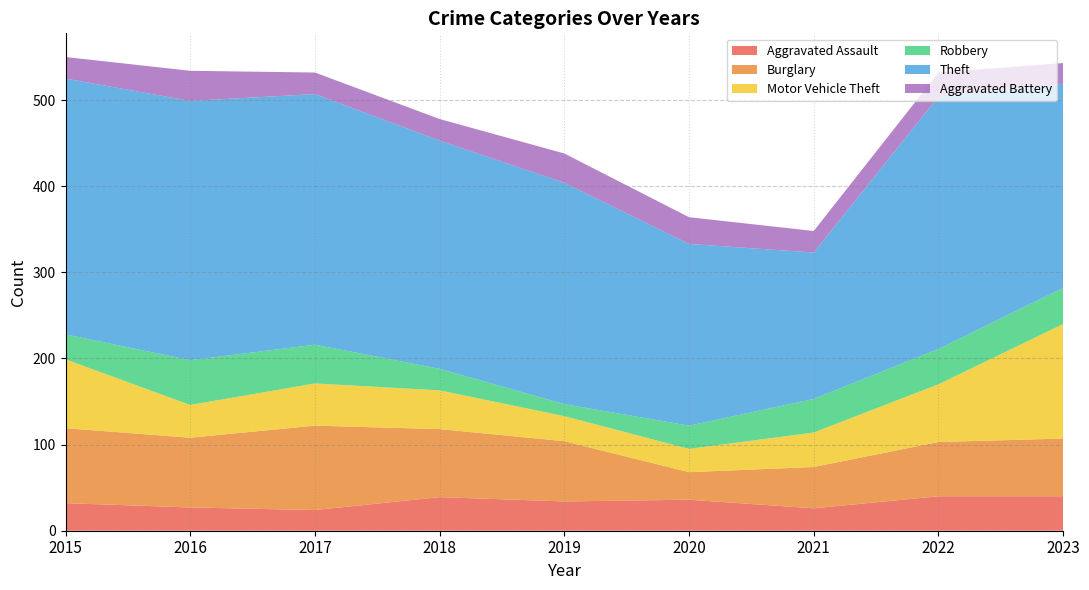

Reading left to right, extract all data points from this chart.

Aggravated Assault: 2015=32	2016=27	2017=24	2018=39	2019=34	2020=36	2021=26	2022=40	2023=40
Burglary: 2015=87	2016=81	2017=98	2018=79	2019=70	2020=32	2021=48	2022=63	2023=67
Motor Vehicle Theft: 2015=80	2016=38	2017=49	2018=45	2019=29	2020=27	2021=40	2022=67	2023=133
Robbery: 2015=29	2016=52	2017=45	2018=25	2019=14	2020=27	2021=39	2022=41	2023=42
Theft: 2015=297	2016=301	2017=291	2018=265	2019=257	2020=211	2021=170	2022=293	2023=237
Aggravated Battery: 2015=25	2016=35	2017=25	2018=25	2019=34	2020=31	2021=25	2022=28	2023=24